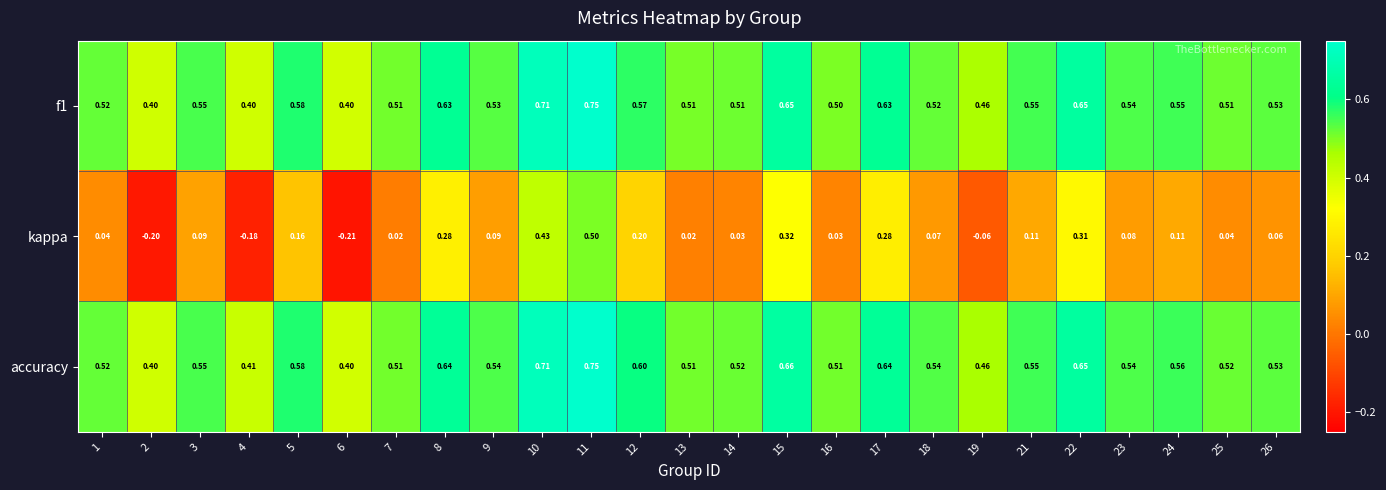

Is the value of accuracy at 18 greater than the value of kappa at 14?

Yes